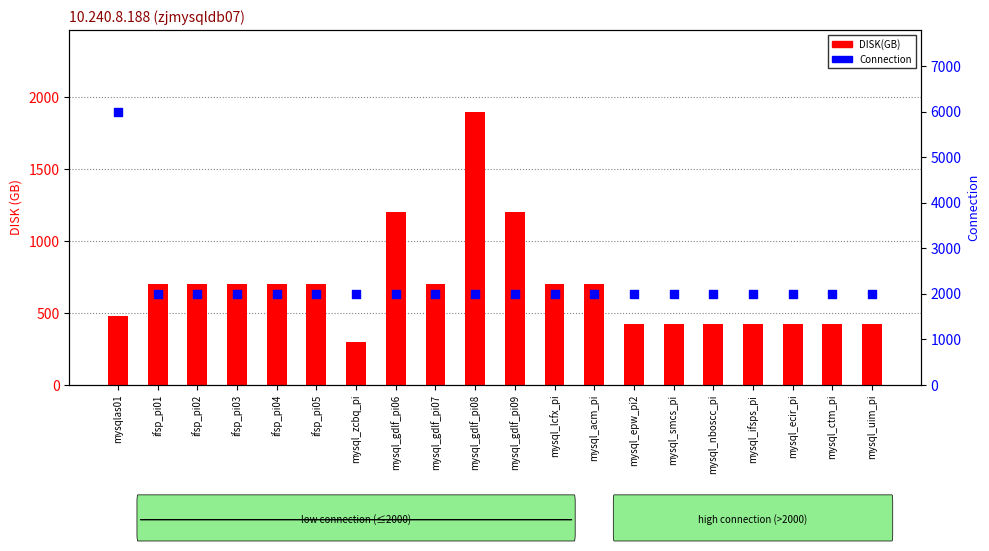

At how many categories does at least one series exceed 3109?

1